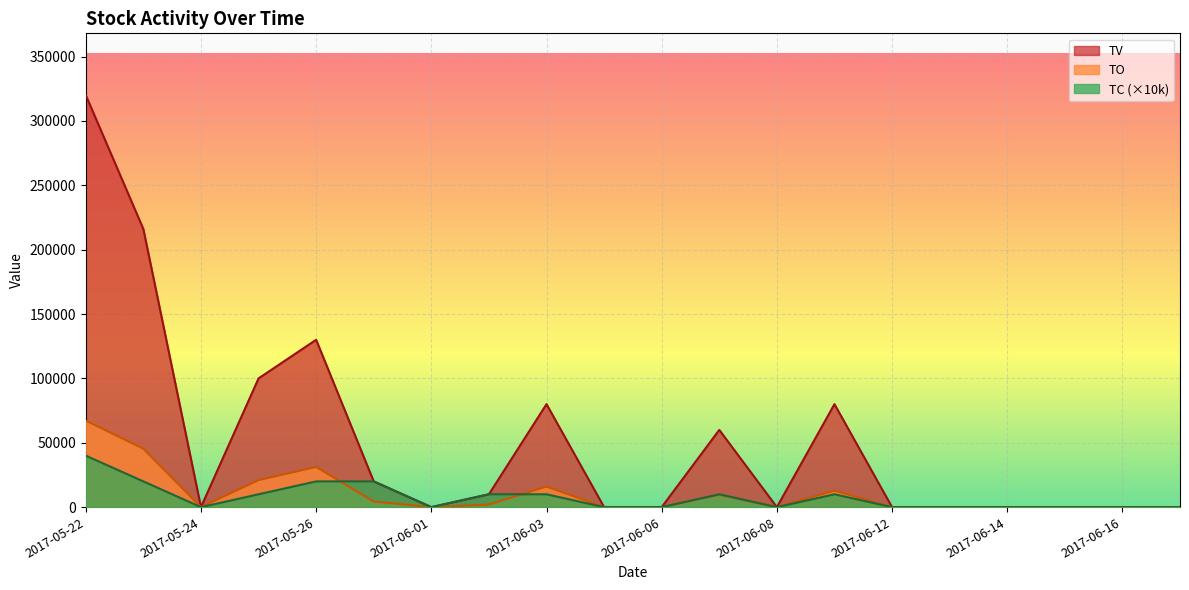

What is the label of the 6th point from the right?

2017-06-12